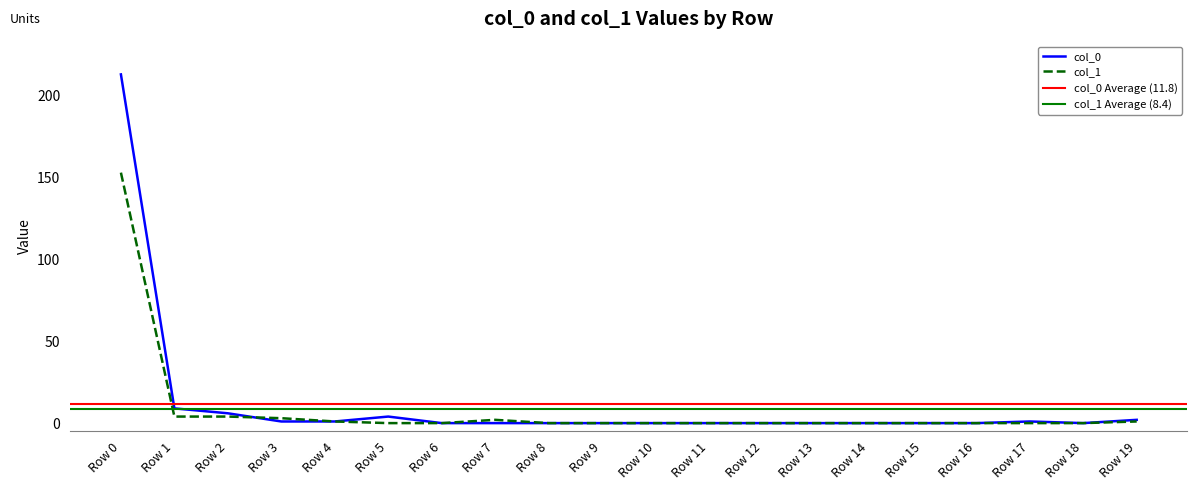

At which category does col_0 reach its first local peak?

Row 5